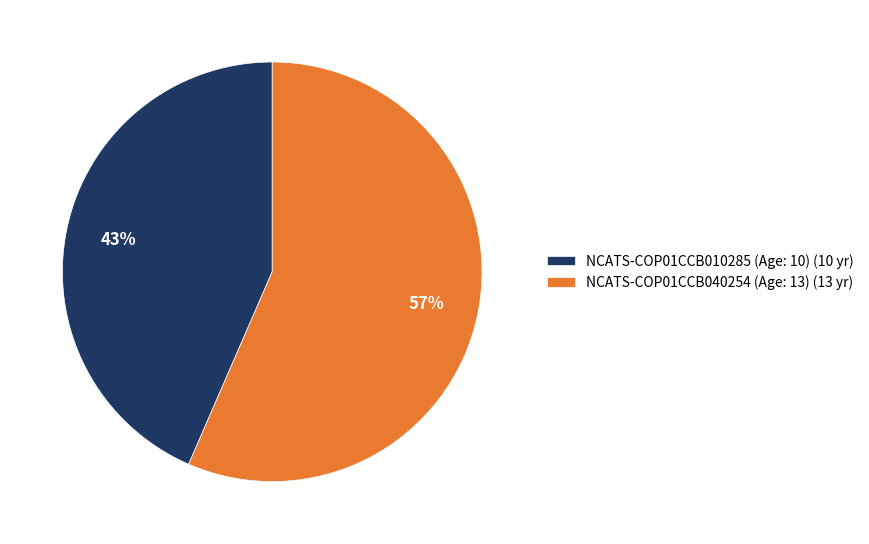

Which category has the biggest portion of the pie?

NCATS-COP01CCB040254 (Age: 13)